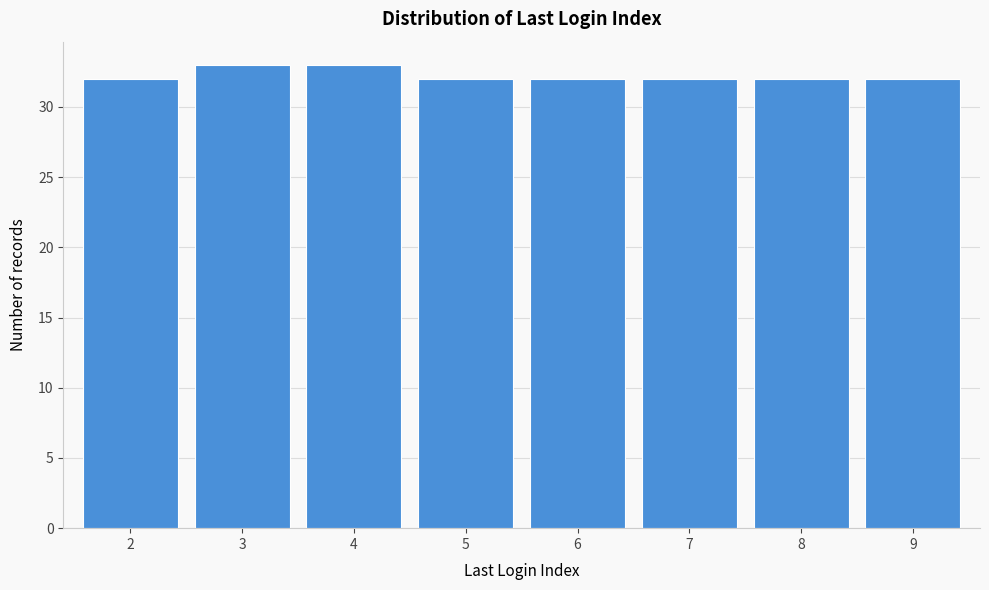

Reading right to left, extract all data points from this chart.

32	32	32	32	32	33	33	32